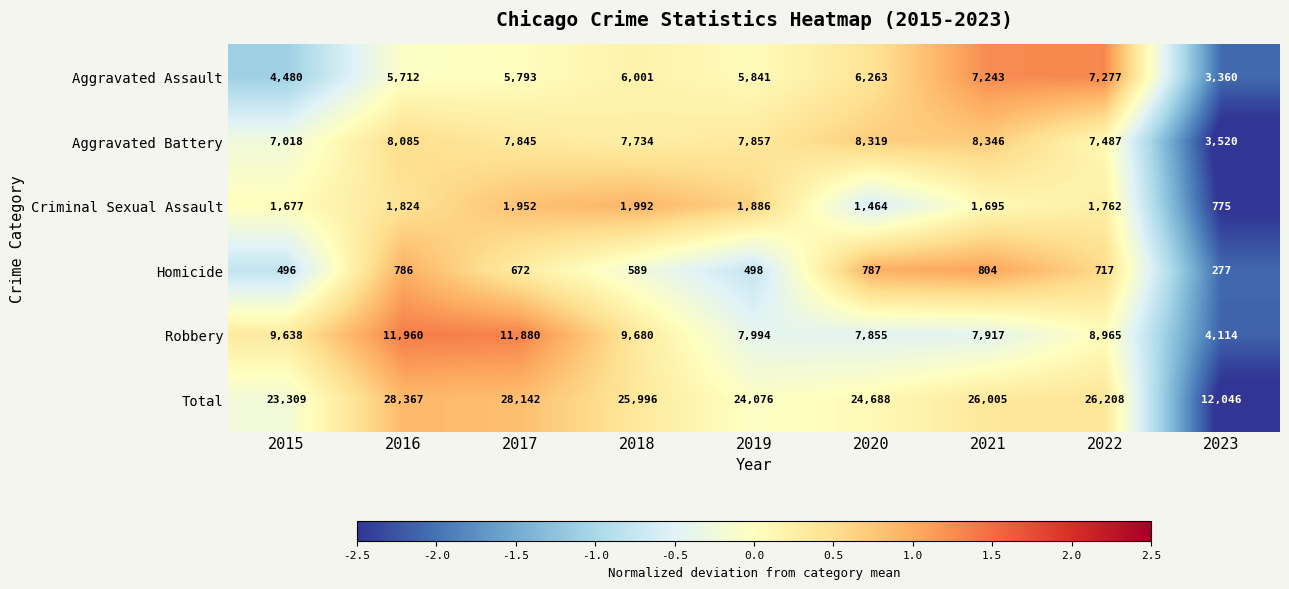

Read the Aggravated Assault value at 2022.

7277